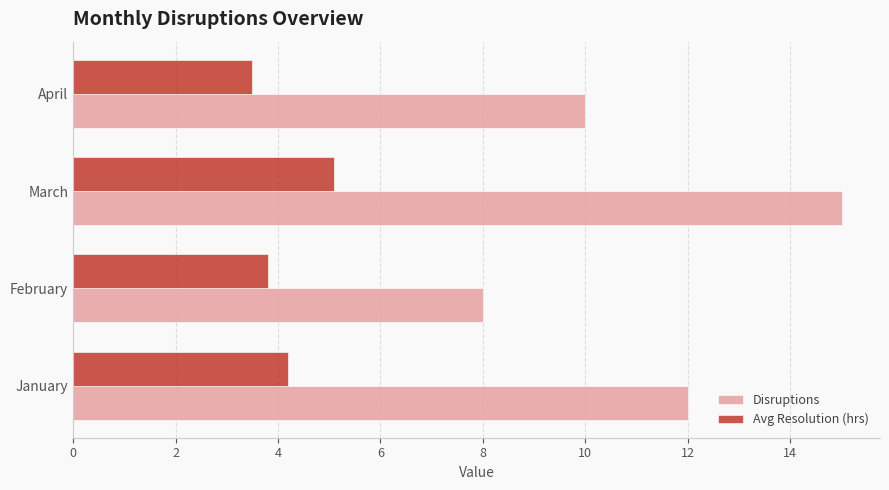

At which category is the sum across all series the highest?

March